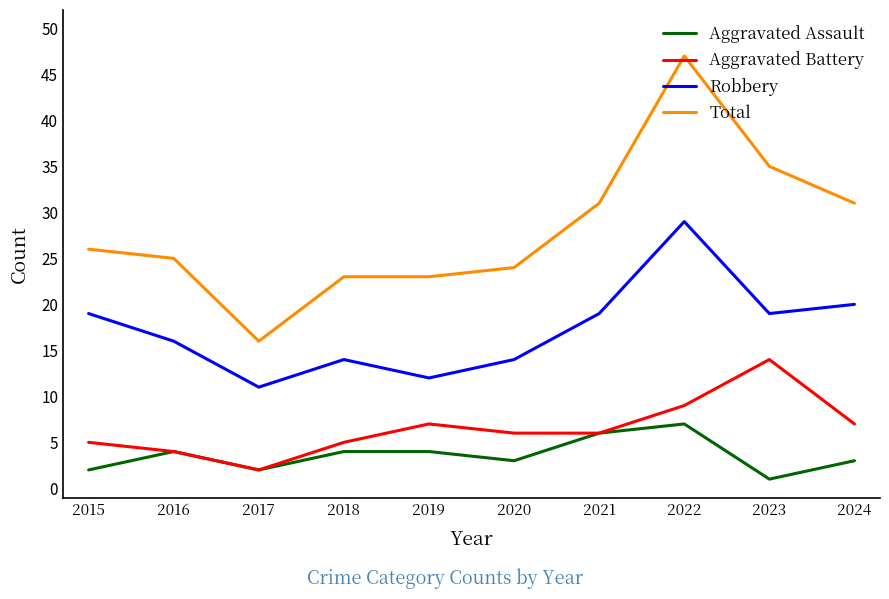

At which label is Robbery closest to 20?

2024